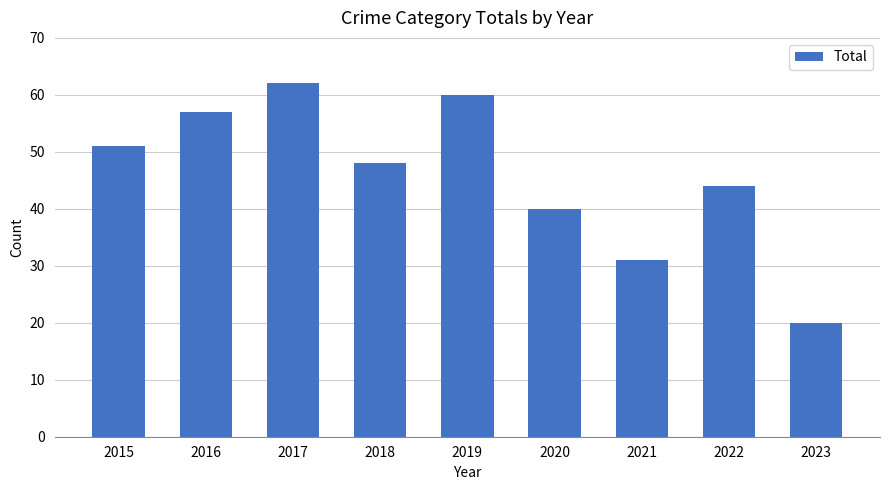

Does the chart contain stacked bars?

No